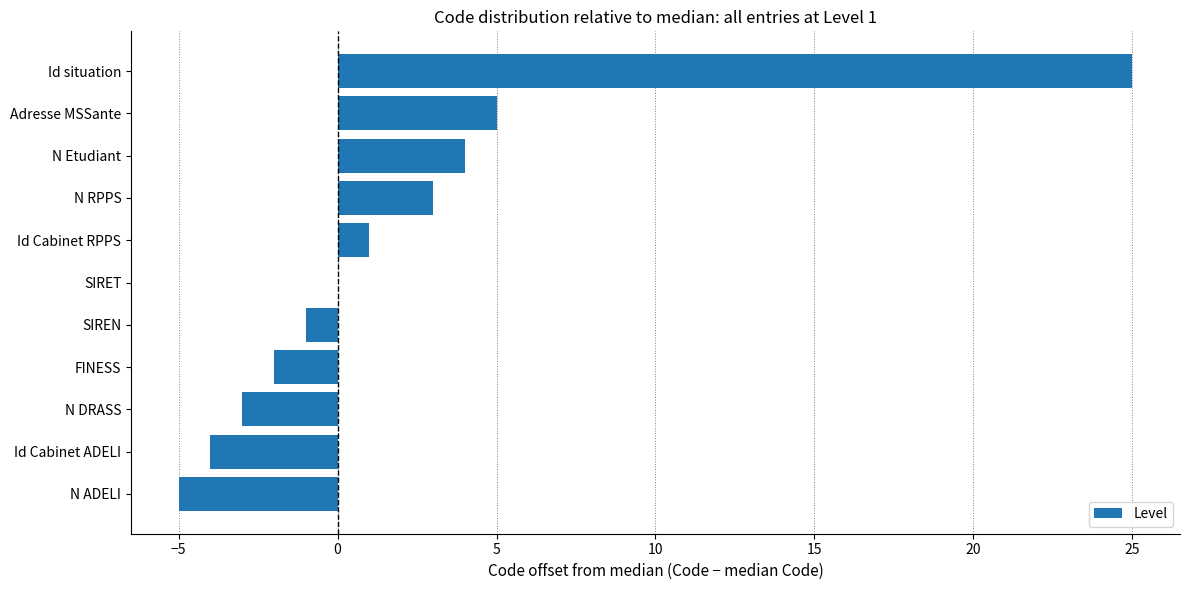

How many data points does each series have?

11